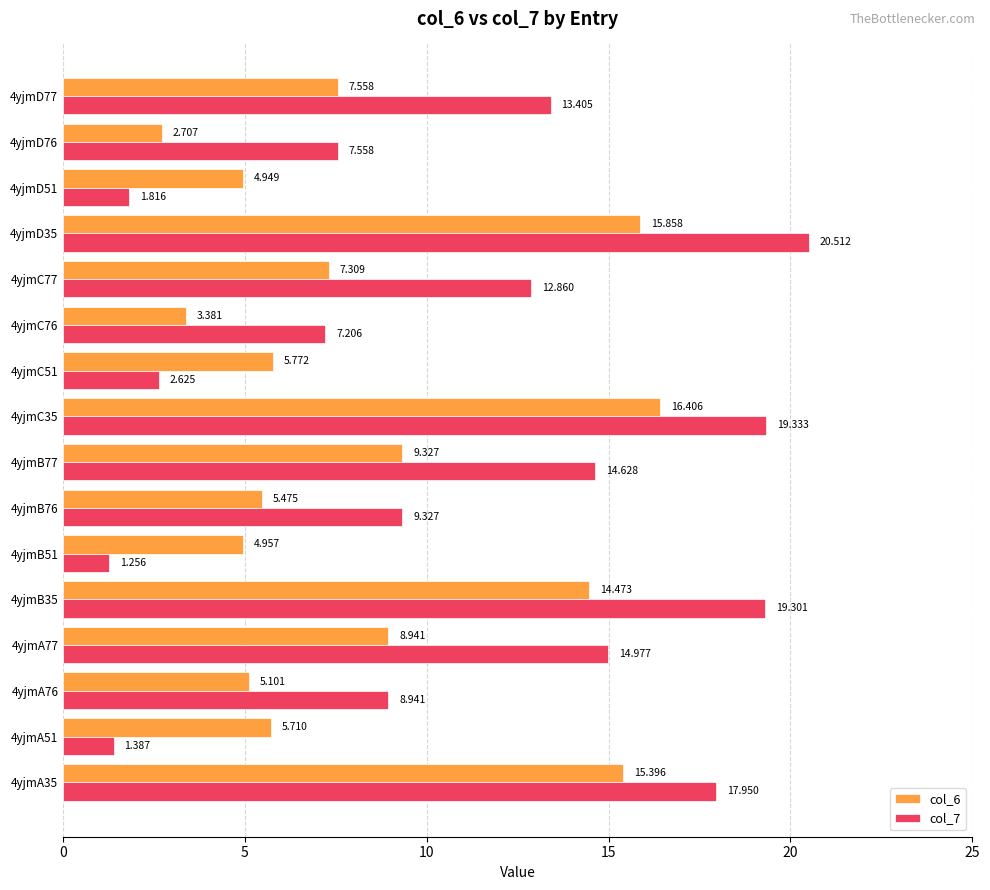

Is the value of col_6 at 4yjmD76 greater than the value of col_7 at 4yjmD77?

No